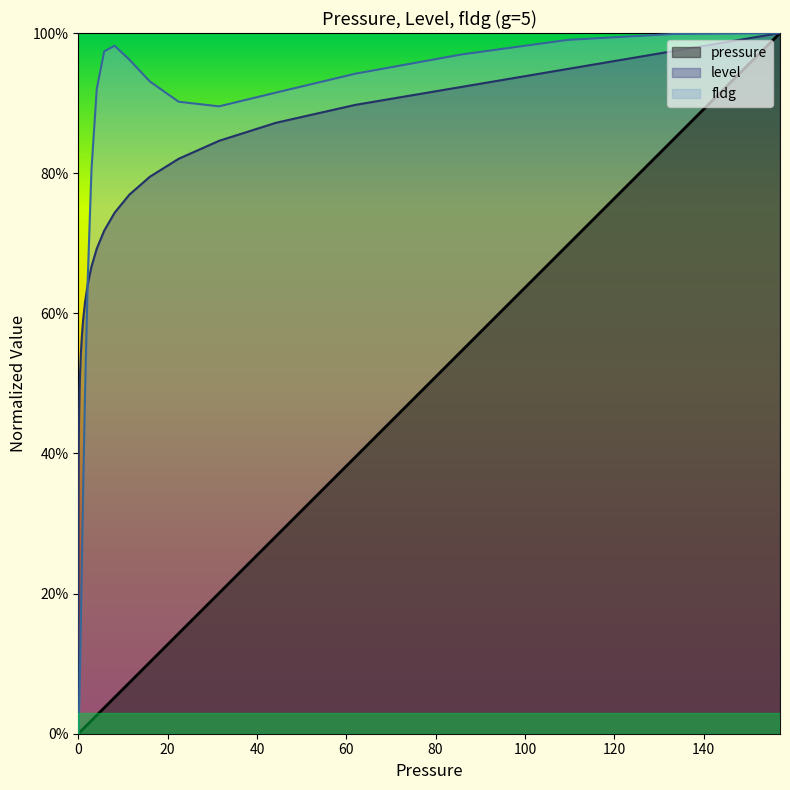

Where is the first local maximum for fldg?

8.1392